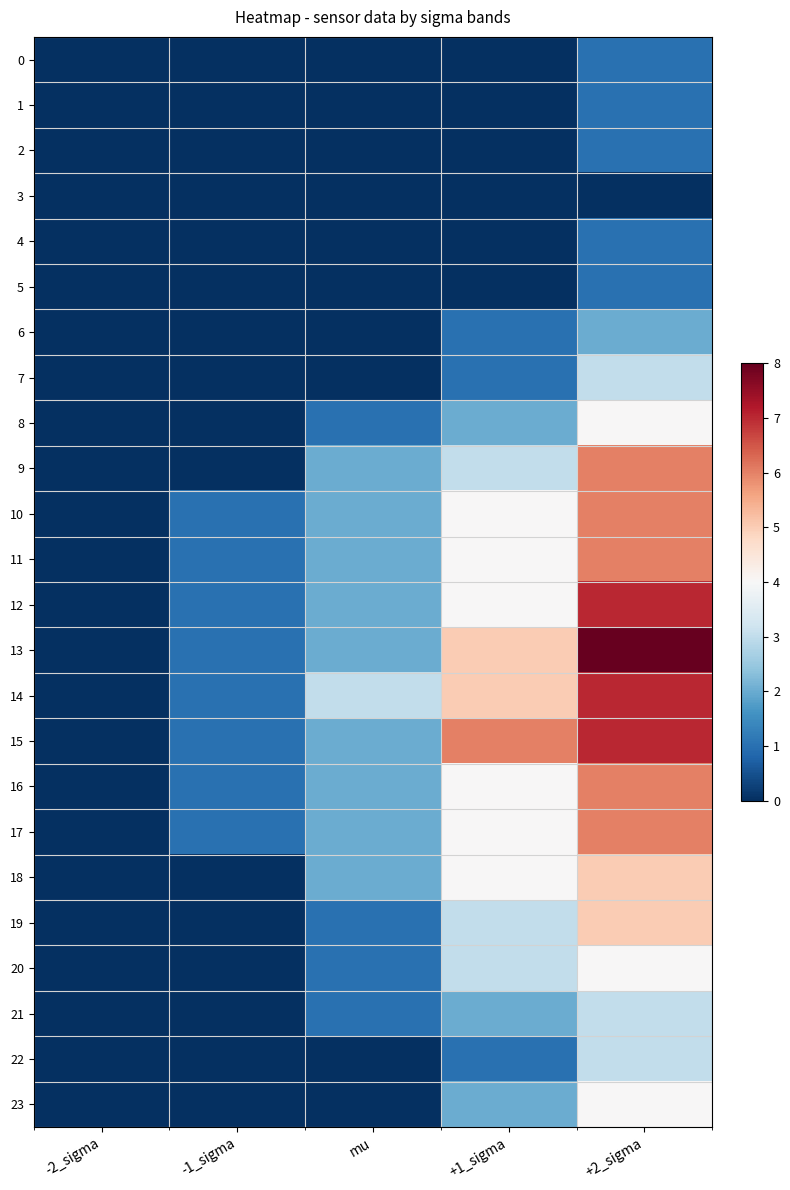

Which has a higher value, mu or +2_sigma?

+2_sigma